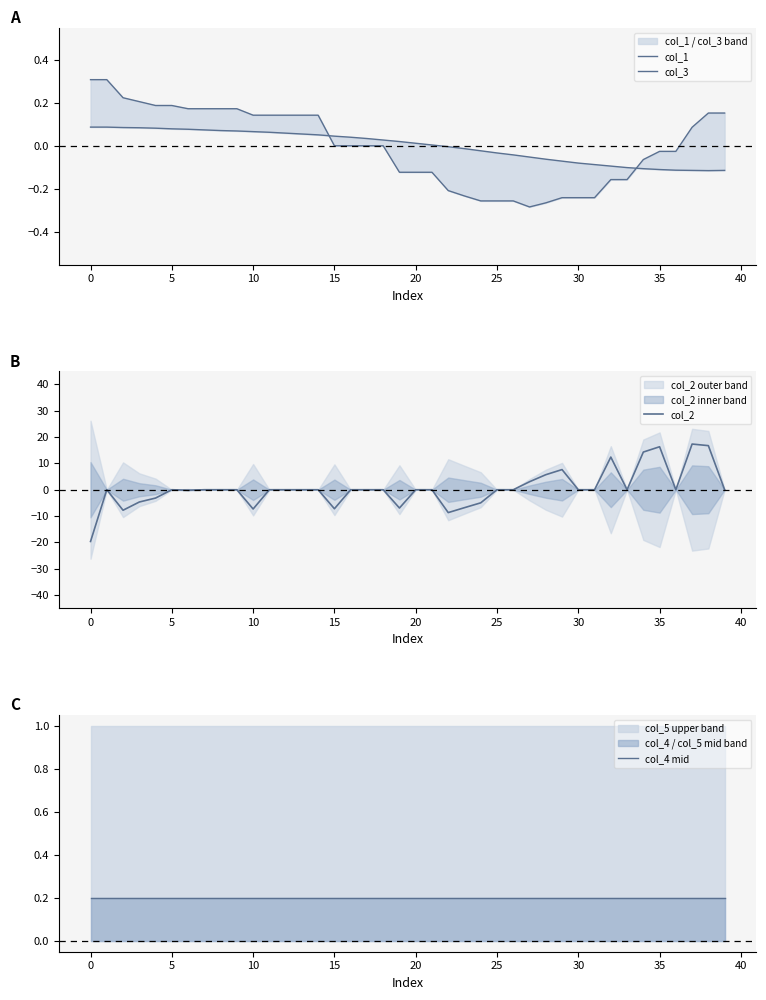

At which label does col_2 first exceed 0?

27